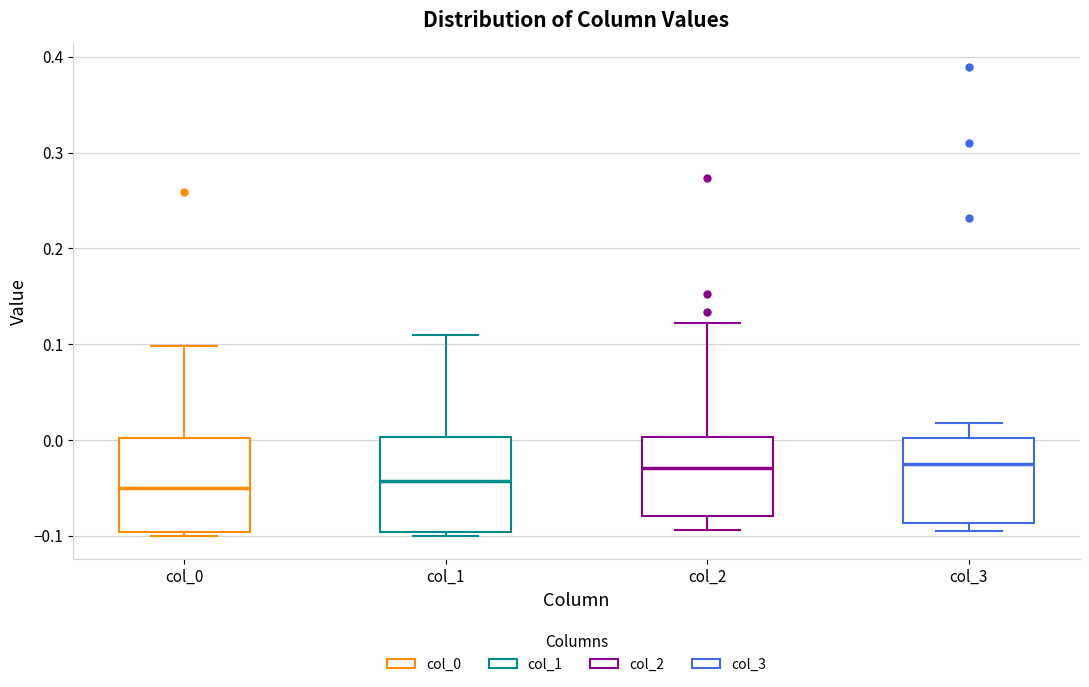

Reading left to right, transcribe this box plot: for each box, give where its median line is, the range the box spans, and where its two whiskers end, as read against the y-axis. The values are not printed on the chart, so give them approximately, as read against the axis.

col_0: median -0.05, box -0.10 to 0.00, whiskers -0.10 (just below the box's lower edge) to 0.10
col_1: median -0.04, box -0.10 to 0.00, whiskers -0.10 (just below the box's lower edge) to 0.11
col_2: median -0.03, box -0.08 to 0.00, whiskers -0.09 to 0.12
col_3: median -0.03, box -0.09 to 0.00, whiskers -0.09 (just below the box's lower edge) to 0.02